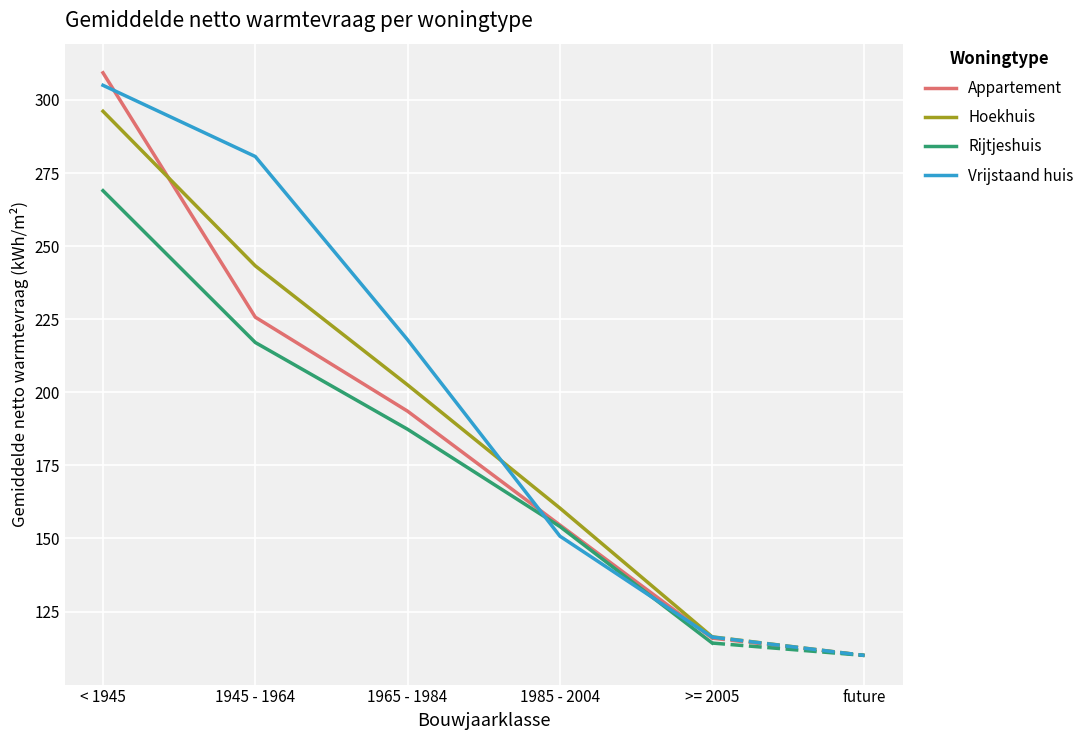

What position from the left is >= 2005?

5